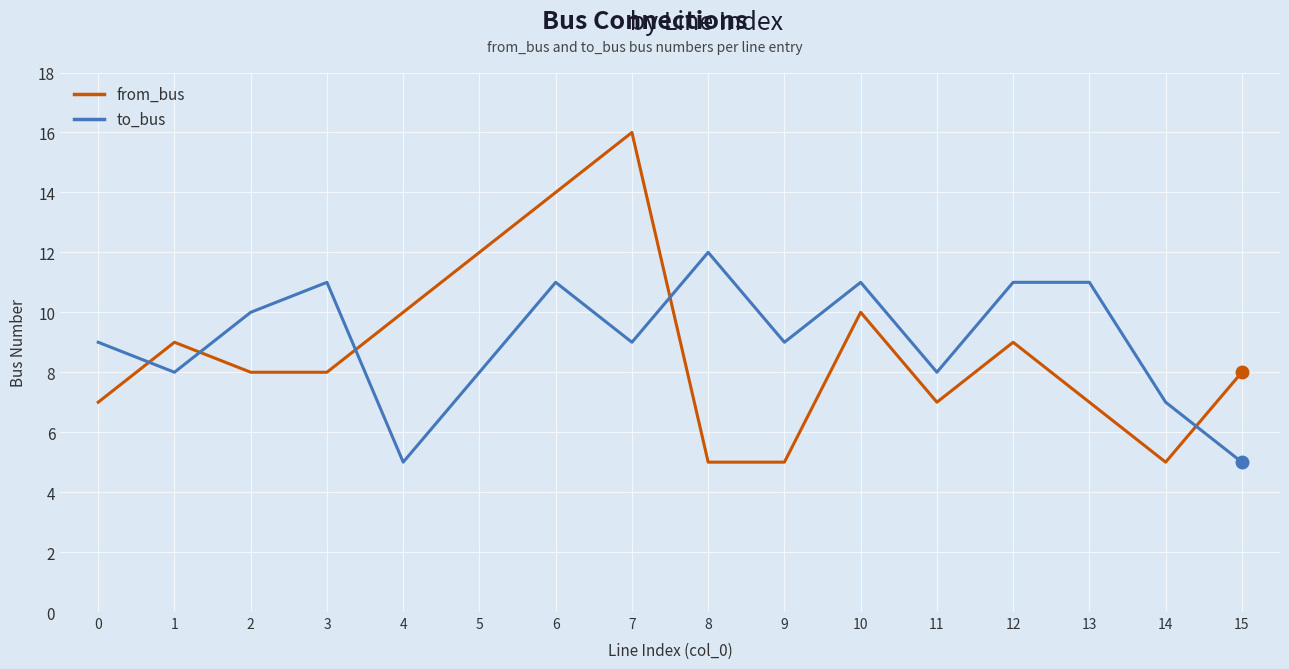

At which category does from_bus reach its first local peak?

1